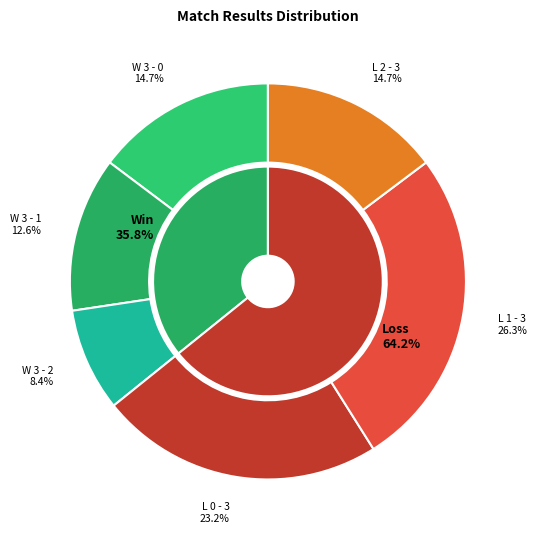

To the nearest percent, what is the combined percentage of W 3 - 2 and L 1 - 3?

35%